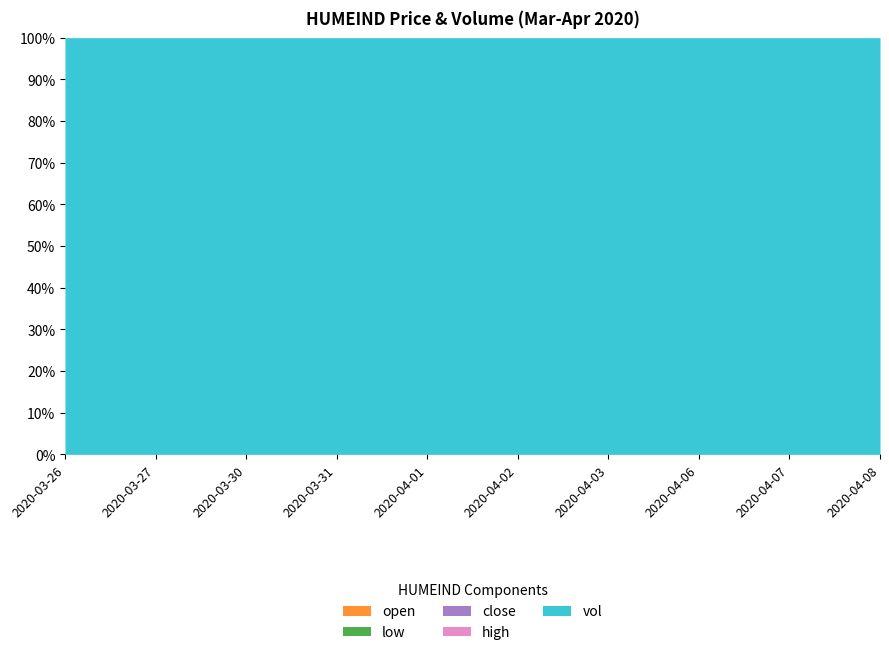

List the series in order of their peak value, highest first.

vol, high, close, open, low